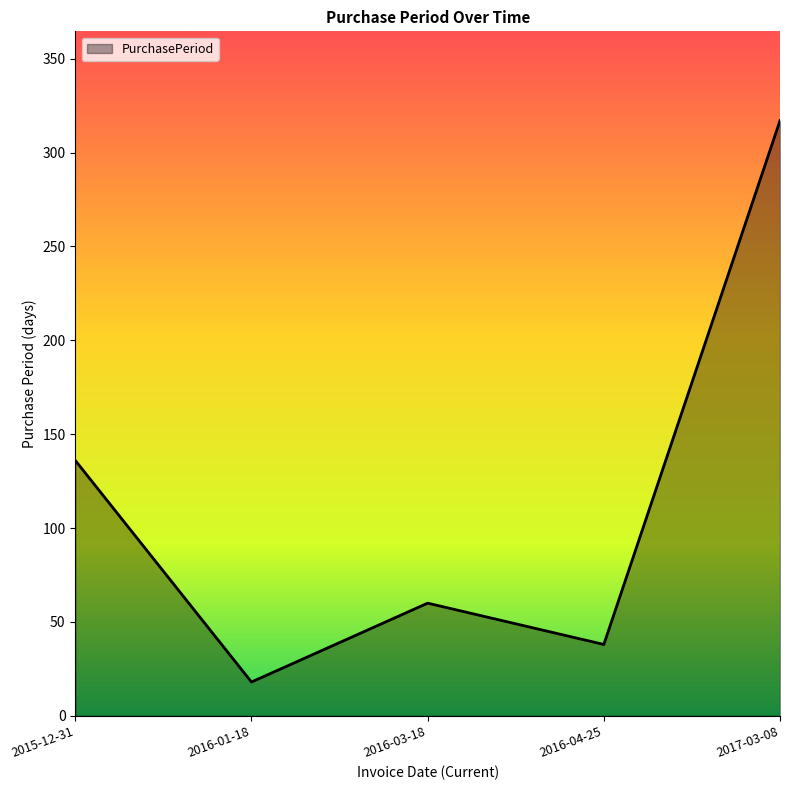

What is the change in value from 2016-01-18 to 2016-03-18?

+42